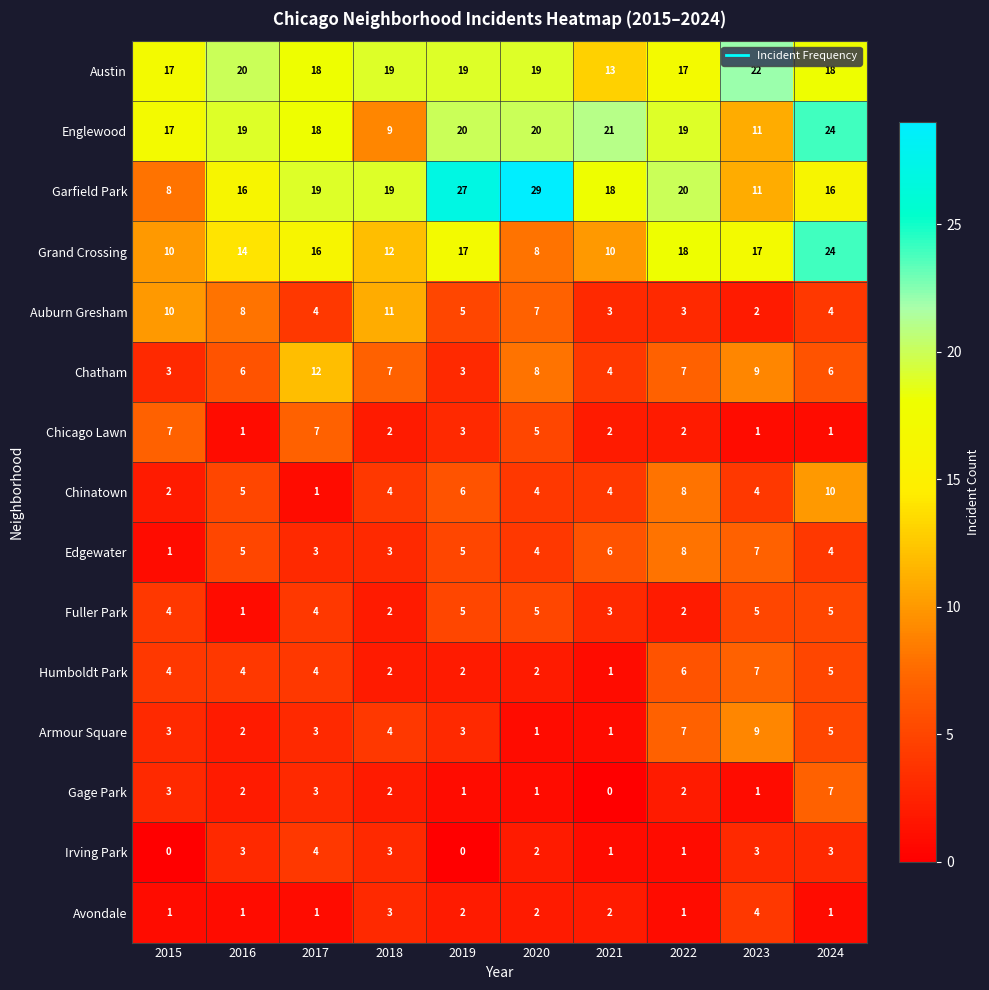

Count the Avondale values in the range 1 to 2.

8